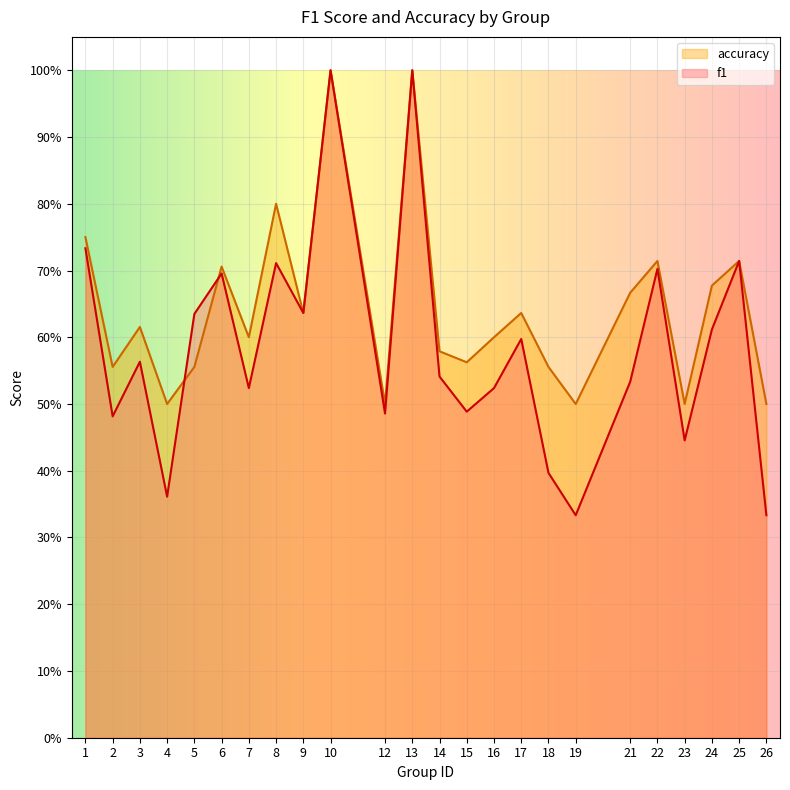

Reading left to right, list all the values displayed in this chart.

f1: 0.7	0.5	0.6	0.4	0.6	0.7	0.5	0.7	0.6	1.0	0.5	1.0	0.5	0.5	0.5	0.6	0.4	0.3	0.5	0.7	0.4	0.6	0.7	0.3
accuracy: 0.8	0.6	0.6	0.5	0.6	0.7	0.6	0.8	0.6	1.0	0.5	1.0	0.6	0.6	0.6	0.6	0.6	0.5	0.7	0.7	0.5	0.7	0.7	0.5